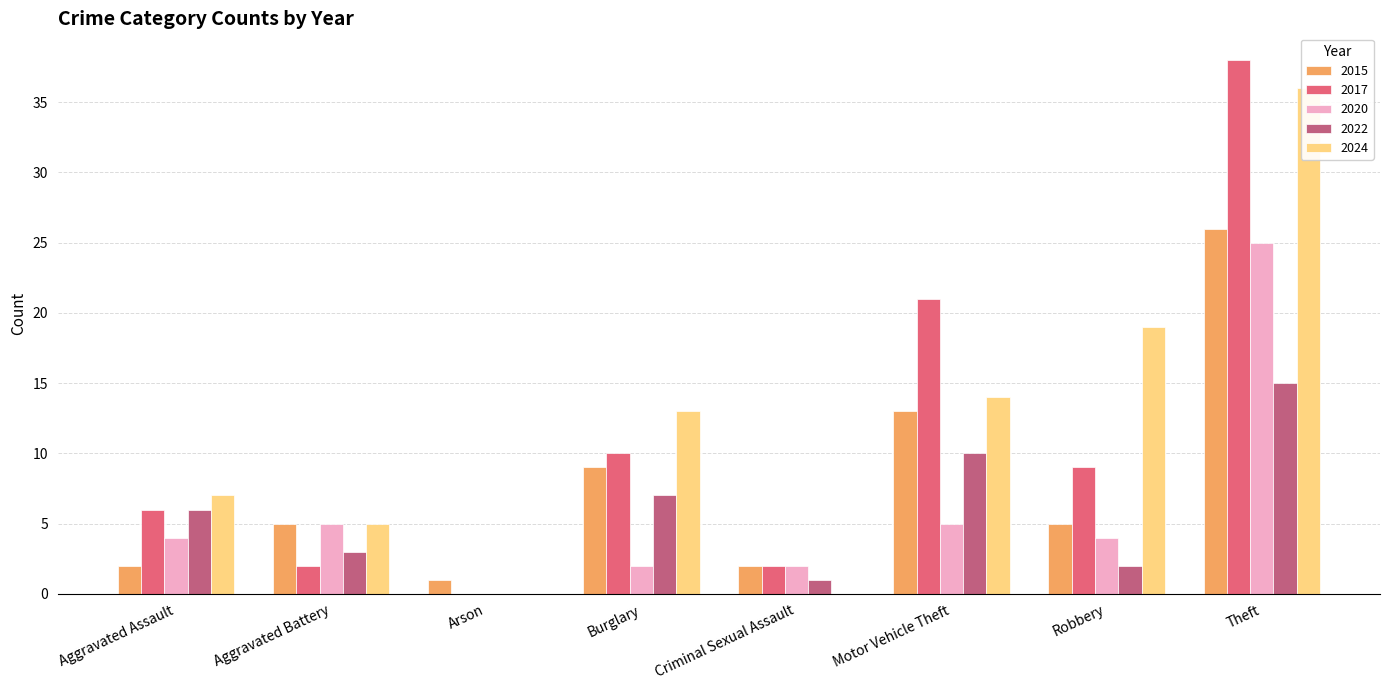

Are the bars grouped side by side (vs. stacked)?

Yes